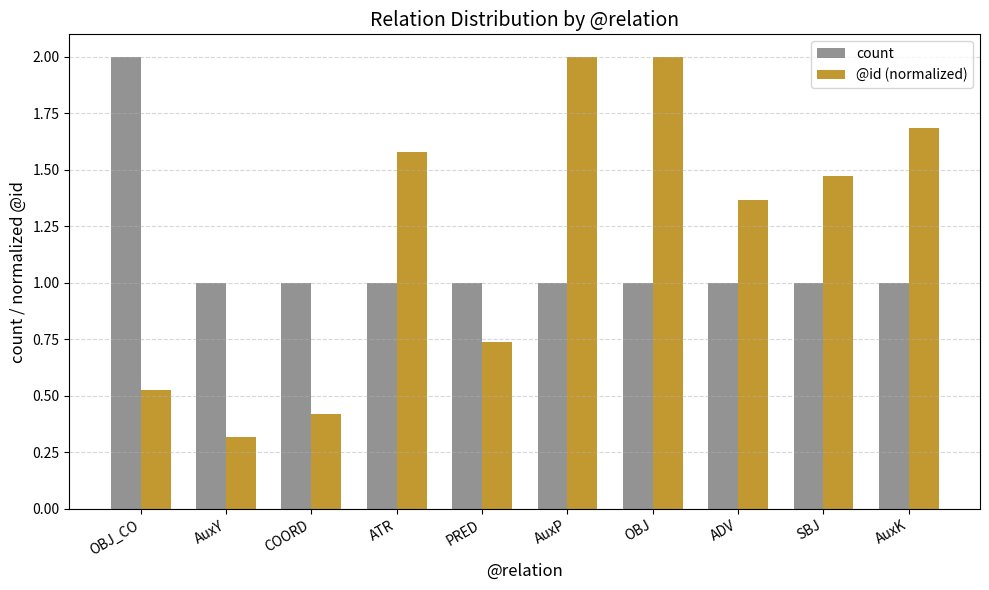

At OBJ, list the series in order from largest to smallest.

@id (normalized), count